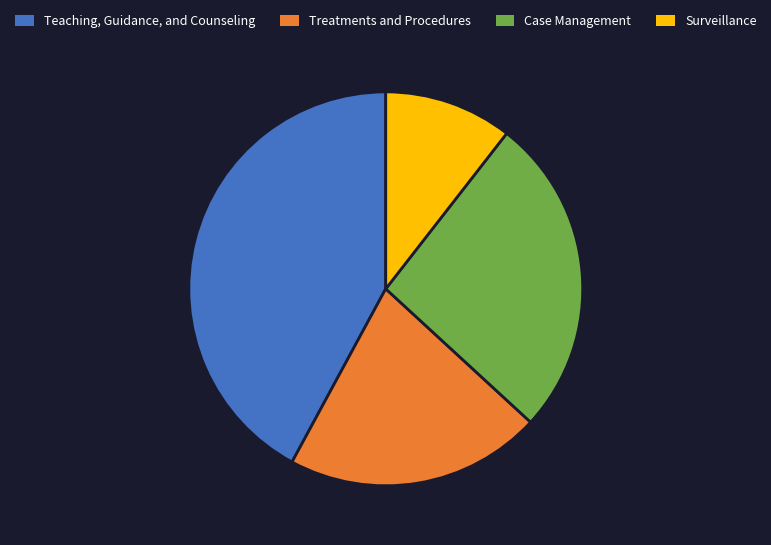

Which has a higher value, Treatments and Procedures or Teaching, Guidance, and Counseling?

Teaching, Guidance, and Counseling